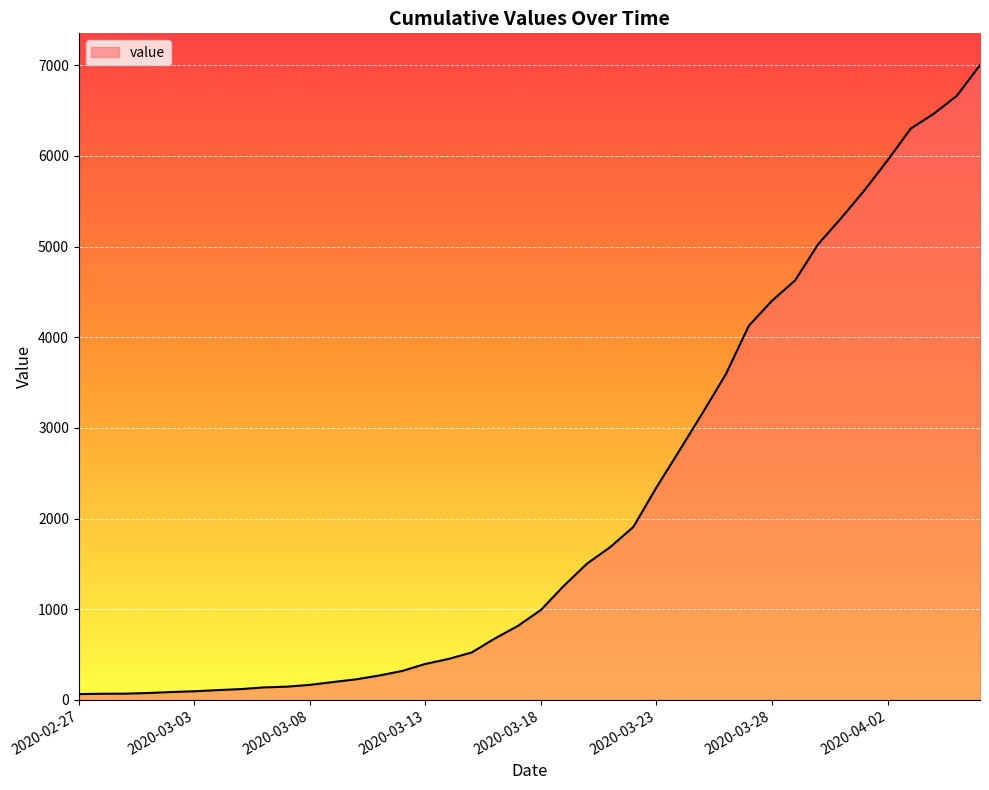

What is the difference between the maximum and minimum values?

6939